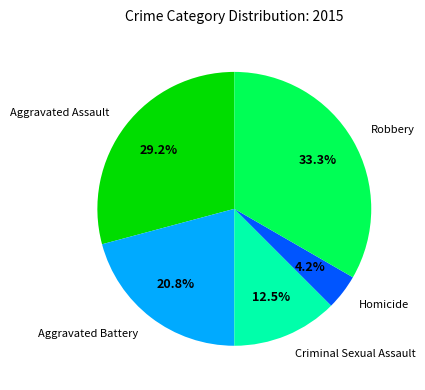

Which slice is the smallest?

Homicide